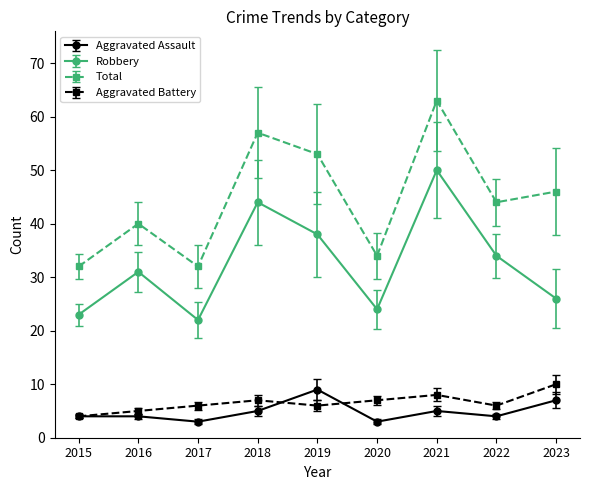

Reading left to right, transcribe all the data shown in this chart.

Aggravated Assault: 4	4	3	5	9	3	5	4	7
Robbery: 23	31	22	44	38	24	50	34	26
Total: 32	40	32	57	53	34	63	44	46
Aggravated Battery: 4	5	6	7	6	7	8	6	10